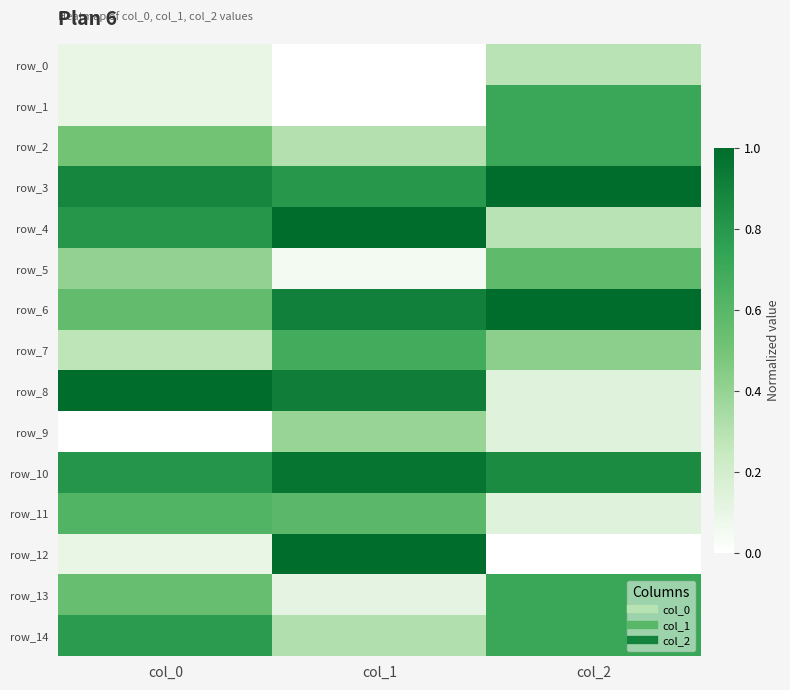

The row_12 series shows 0.5 at col_2. True or false?

False